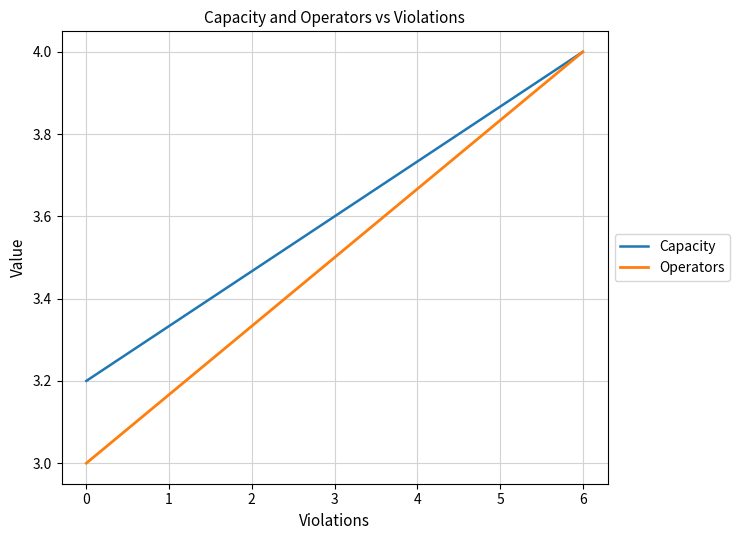

Reading right to left, what are all the values shown in this chart?

Capacity: 4.0	3.2
Operators: 4.0	3.0